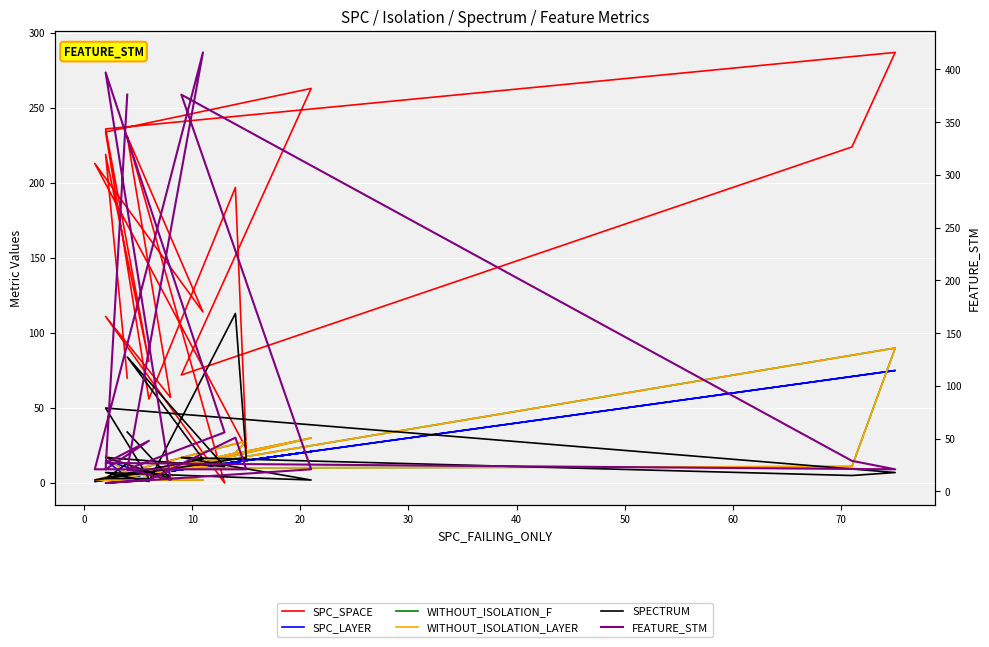

The WITHOUT_ISOLATION_LAYER series shows 18 at 0. True or false?

True